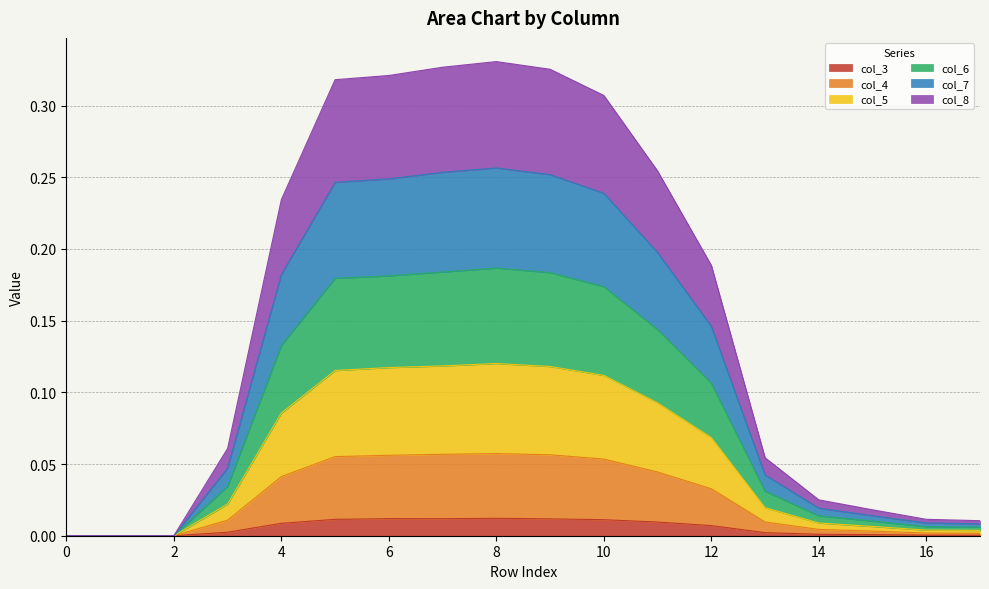

Reading left to right, what are all the values shown in this chart?

col_3: 0.0	0.0	0.0	0.0	0.0	0.0	0.0	0.0	0.0	0.0	0.0	0.0	0.0	0.0	0.0	0.0	0.0	0.0
col_4: 0.0	0.0	0.0	0.0	0.0	0.1	0.1	0.1	0.1	0.1	0.1	0.0	0.0	0.0	0.0	0.0	0.0	0.0
col_5: 0.0	0.0	0.0	0.0	0.1	0.1	0.1	0.1	0.1	0.1	0.1	0.1	0.1	0.0	0.0	0.0	0.0	0.0
col_6: 0.0	0.0	0.0	0.0	0.1	0.2	0.2	0.2	0.2	0.2	0.2	0.1	0.1	0.0	0.0	0.0	0.0	0.0
col_7: 0.0	0.0	0.0	0.0	0.2	0.2	0.2	0.3	0.3	0.3	0.2	0.2	0.1	0.0	0.0	0.0	0.0	0.0
col_8: 0.0	0.0	0.0	0.1	0.2	0.3	0.3	0.3	0.3	0.3	0.3	0.3	0.2	0.1	0.0	0.0	0.0	0.0